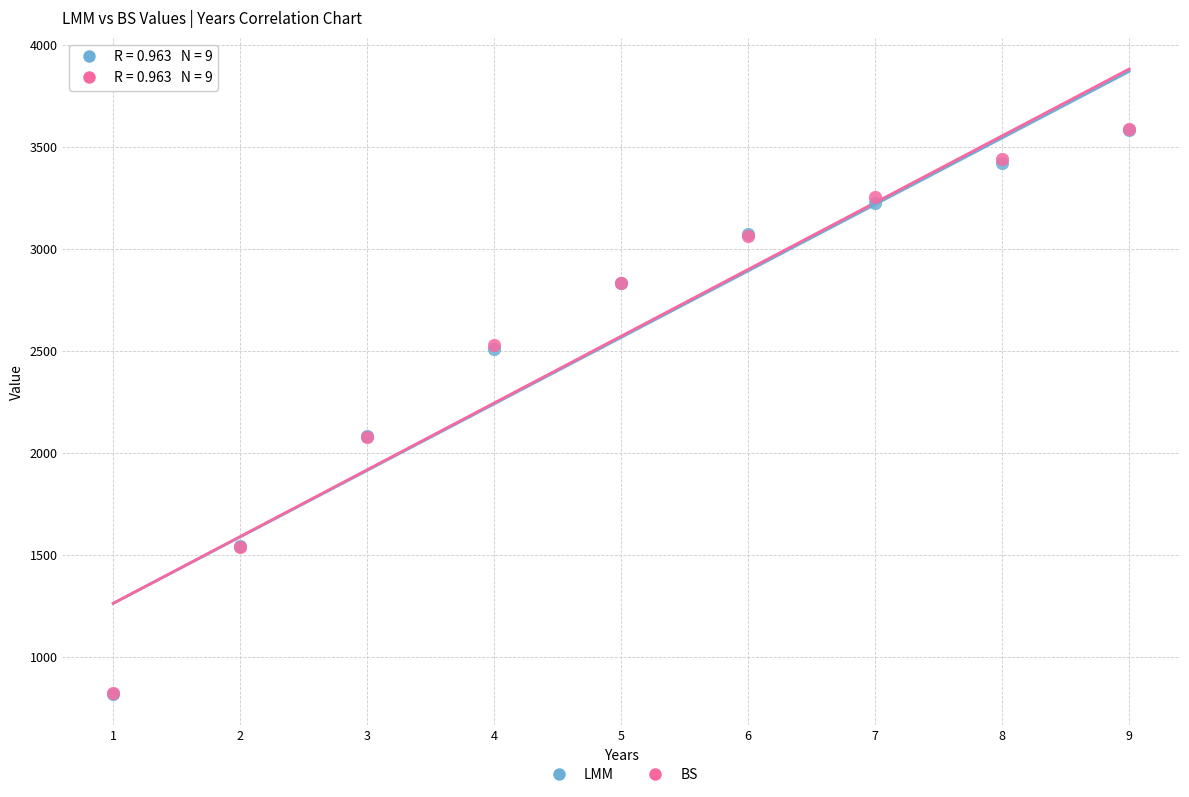

What are all the series names shown in the legend?

LMM, BS